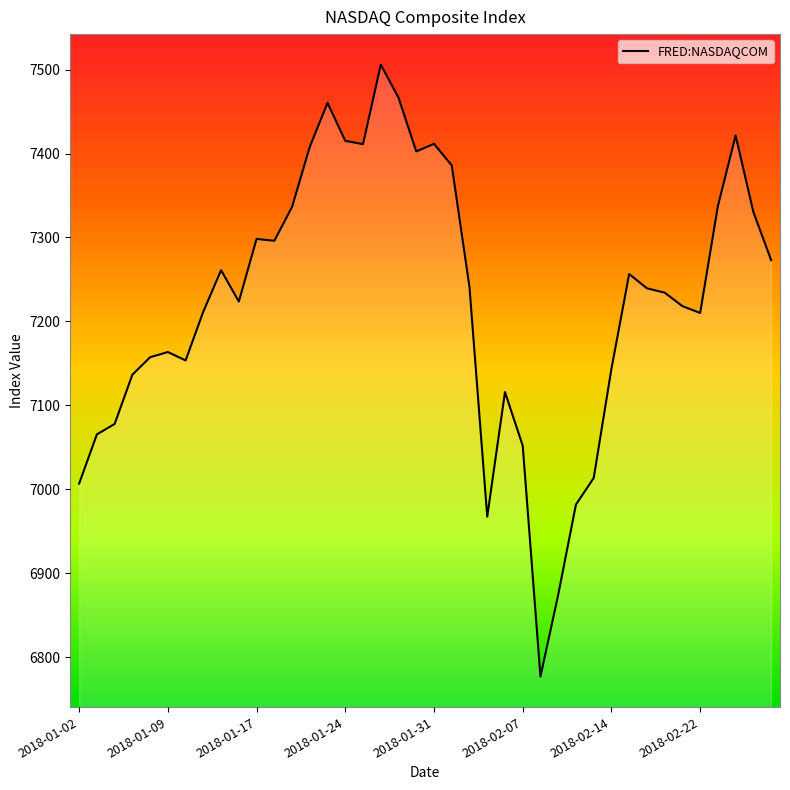

What is the difference between the maximum and minimum values?

728.6